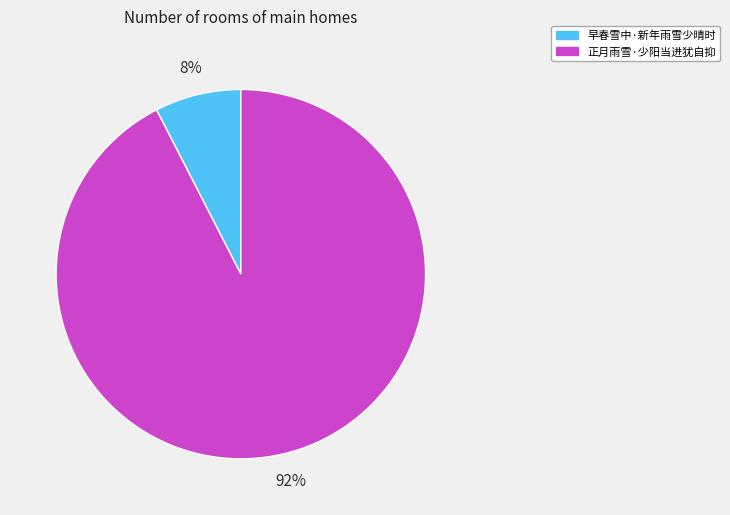

To the nearest percent, what portion does 早春雪中·新年雨雪少晴时 represent?

8%